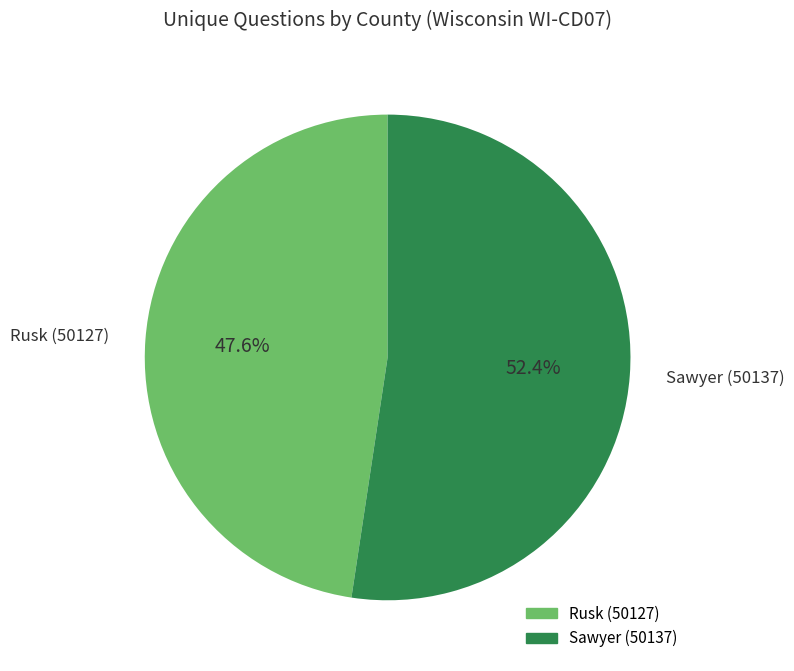

How much of the chart is everything except Sawyer (50137)?

47.6%